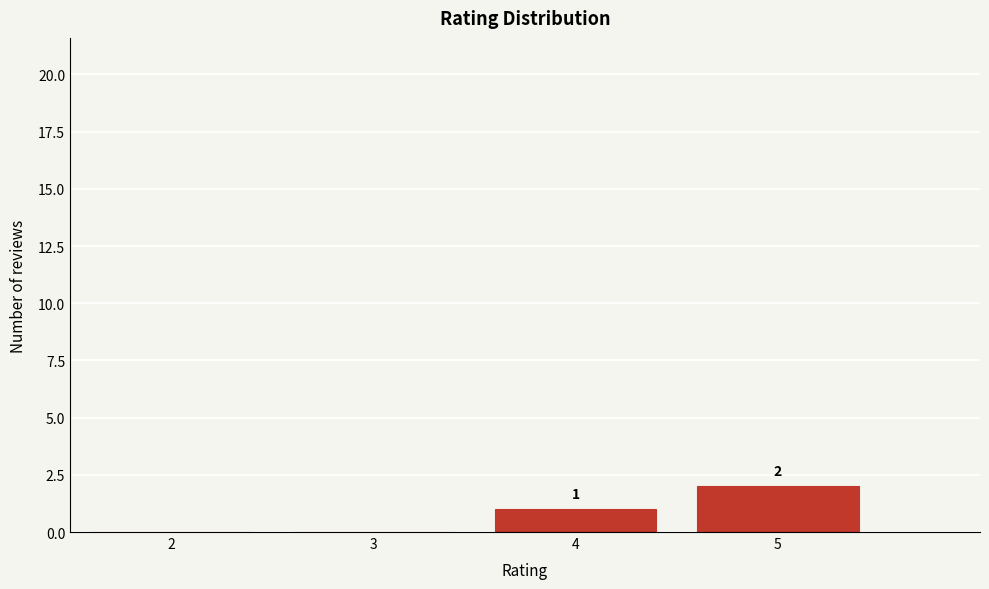

Which range on the x-axis has the tallest bar?

4.5 to 5.5